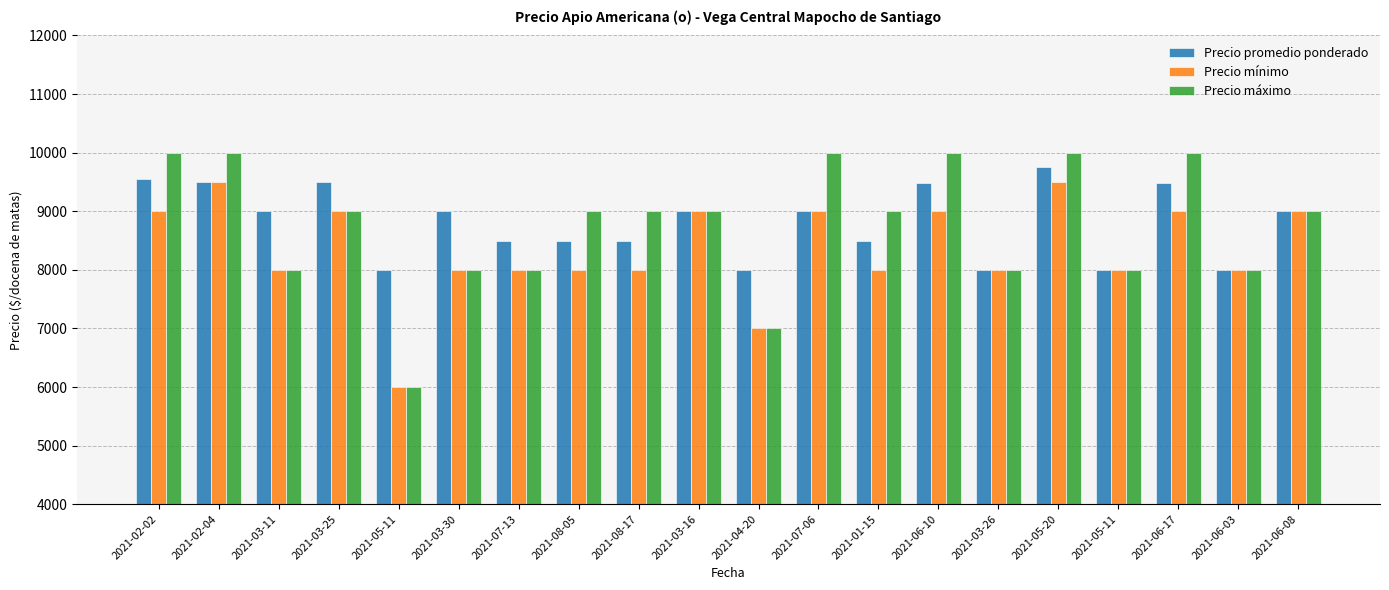

What are all the series names shown in the legend?

Precio promedio ponderado, Precio mínimo, Precio máximo